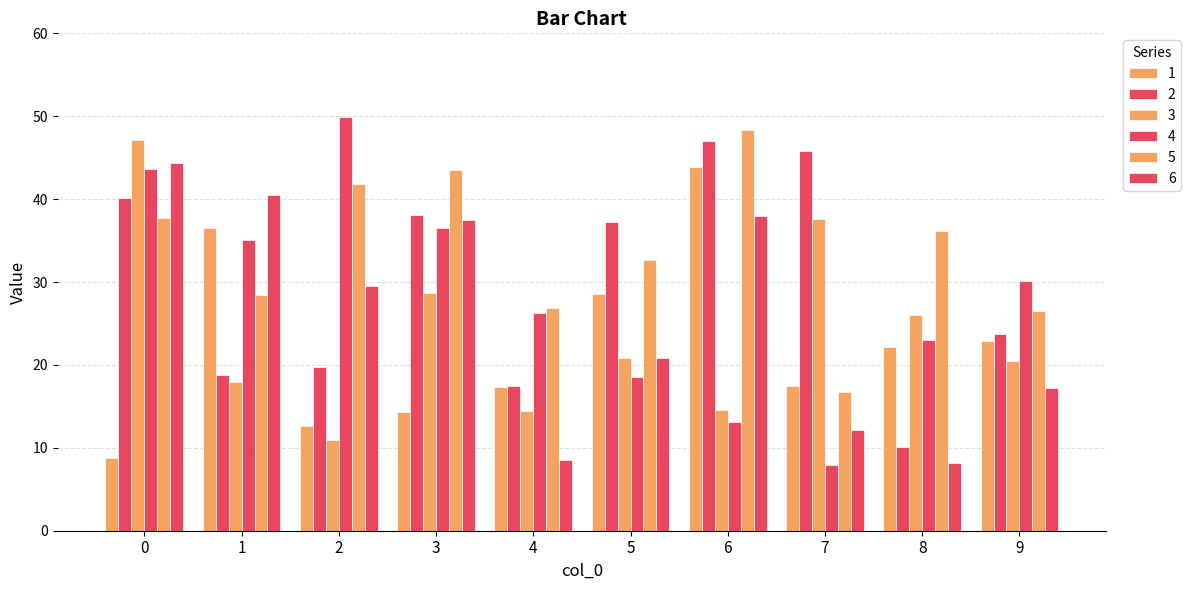

Are the bars horizontal?

No